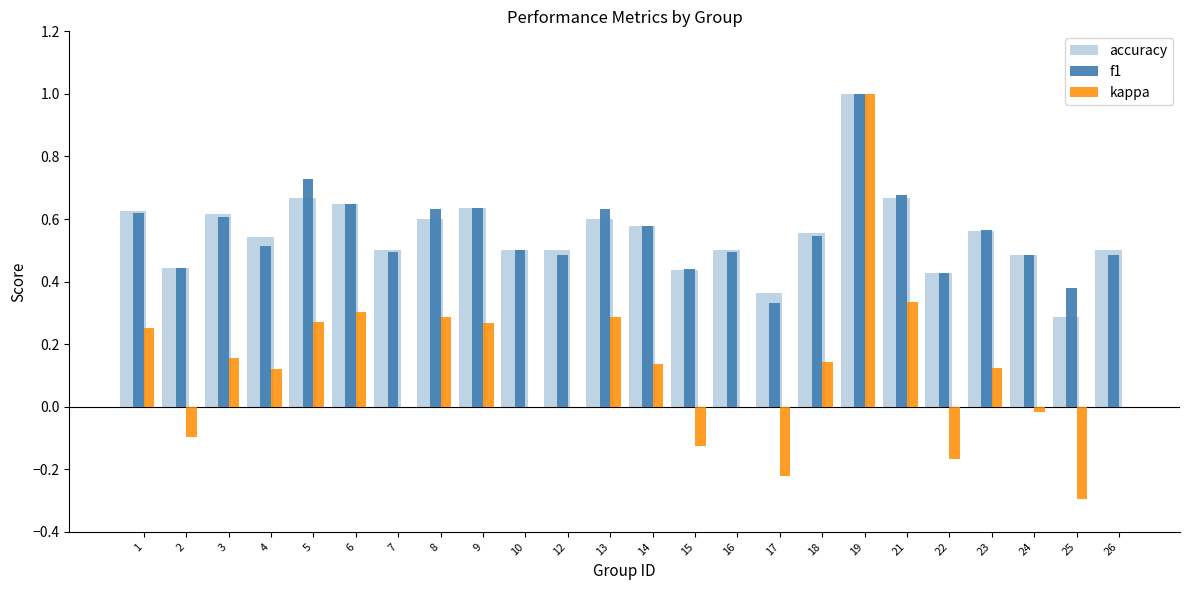

Count the number of data series in this chart.

3